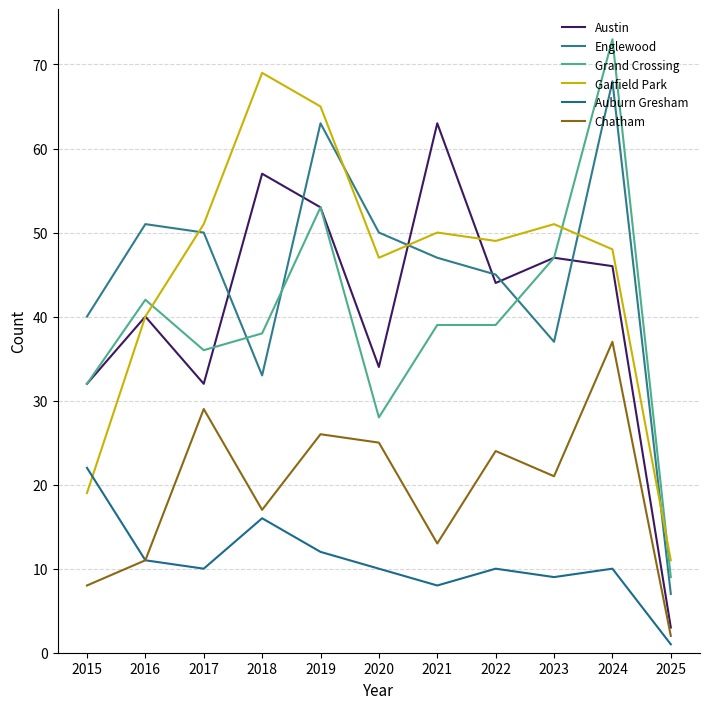

The value of Austin at 2022 is 44. True or false?

True